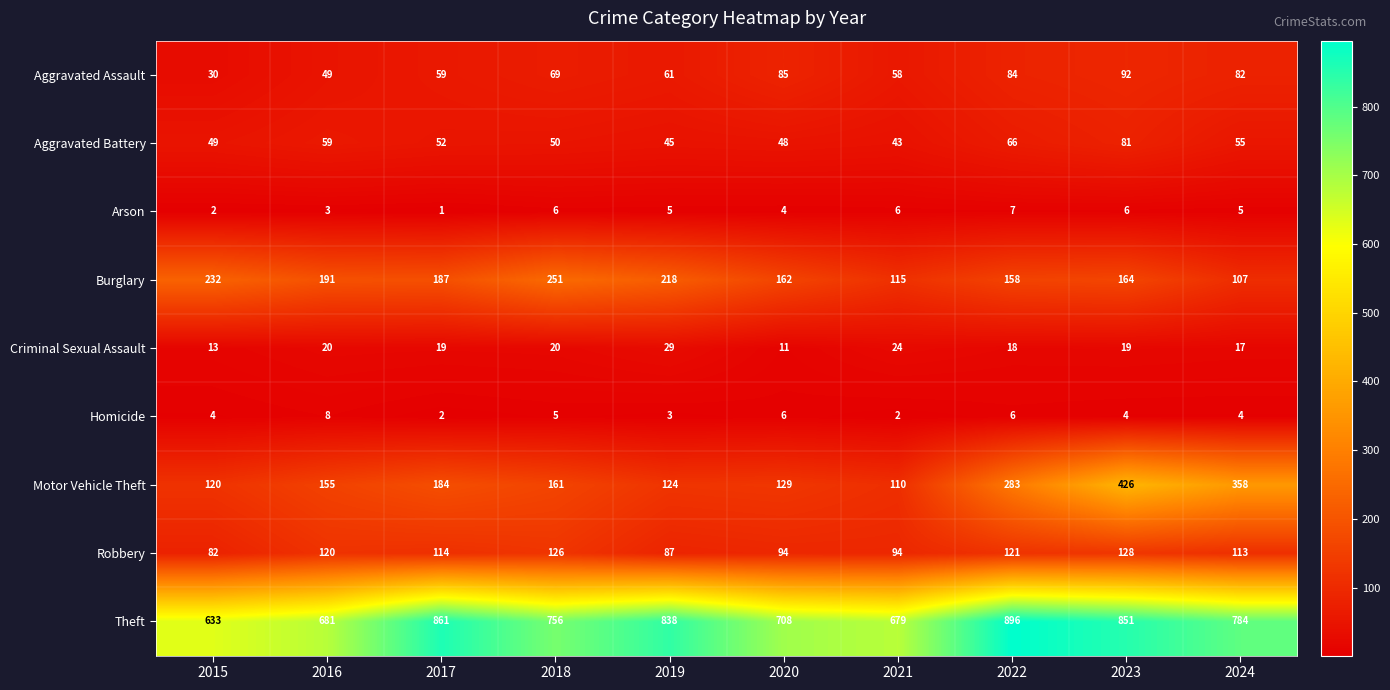

What is the minimum value shown in the chart?

1